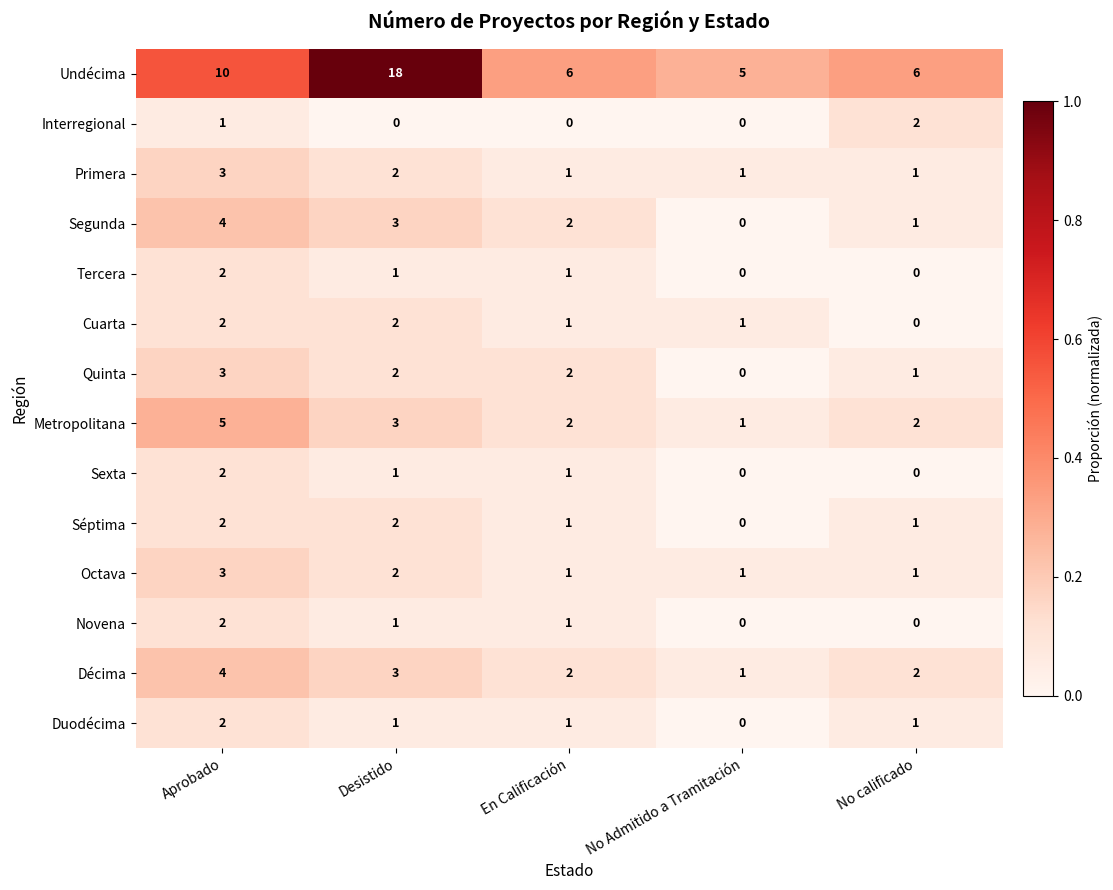

How many distinct data groups are displayed?

14